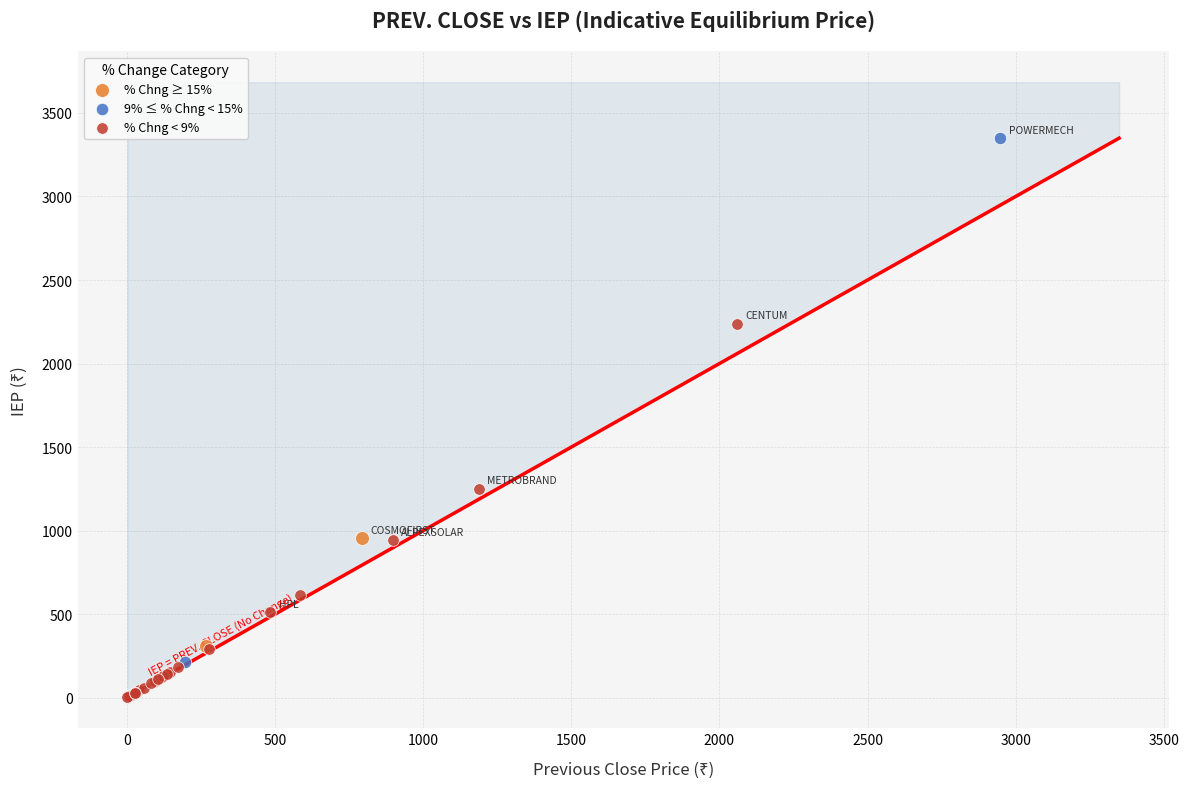

What are all the series names shown in the legend?

% Chng ≥ 15%, 9% ≤ % Chng < 15%, % Chng < 9%